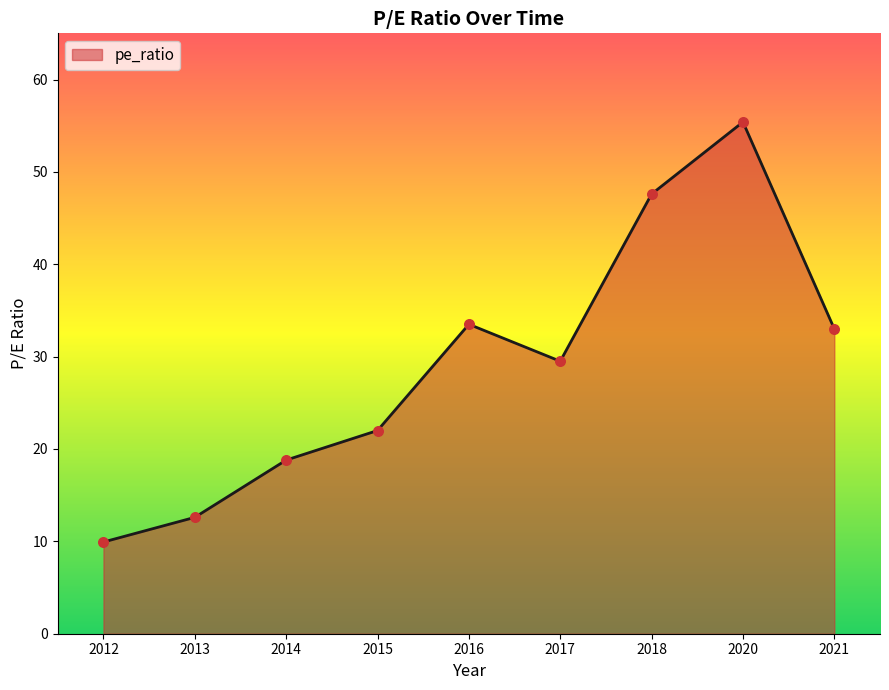

What is the change in value from 2012 to 2020?

+45.5